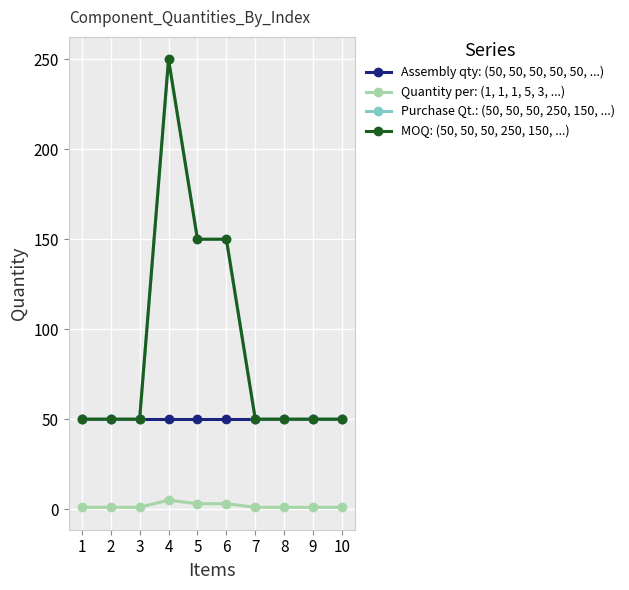

Is this an area chart (filled region under the line)?

No